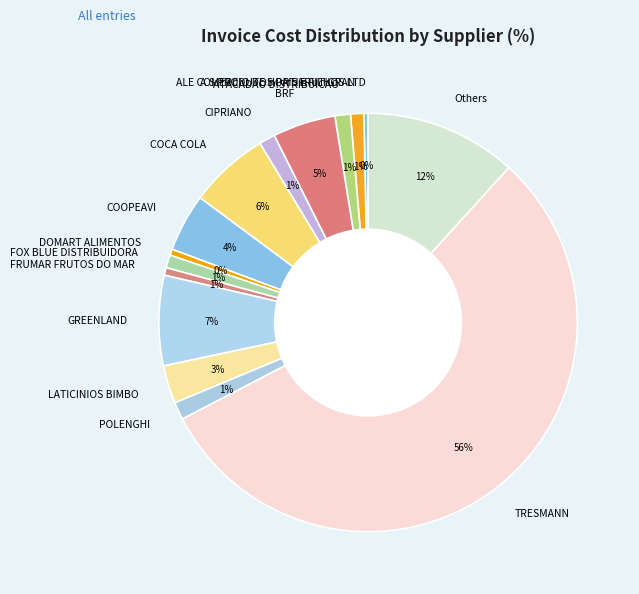

Is the sum of CIPRIANO and DOMART ALIMENTOS greater than half?

No